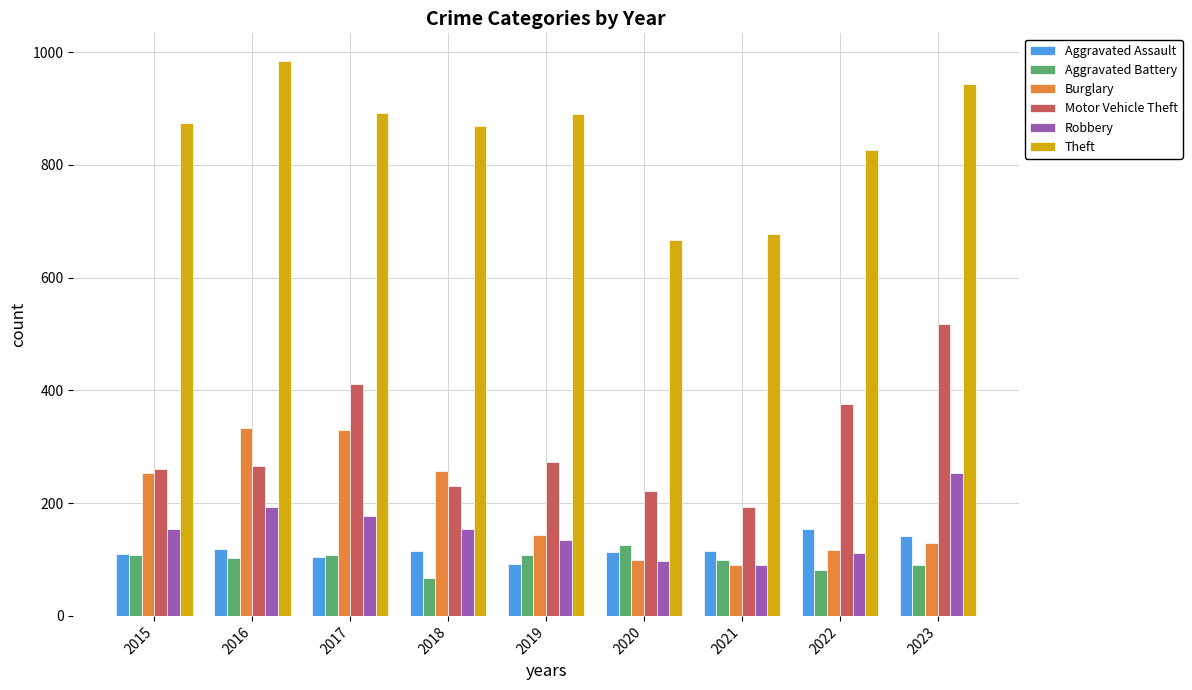

How many data points in Motor Vehicle Theft are less than 265?

4